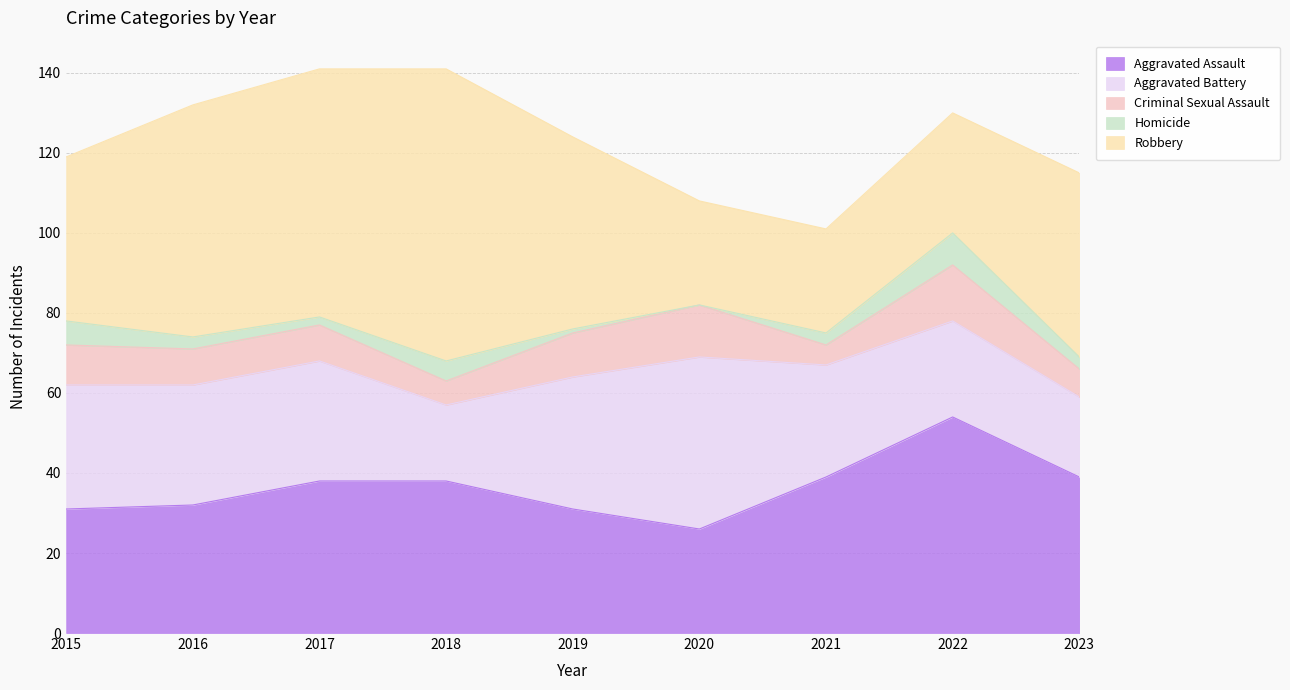

Between 2019 and 2023, which series saw the biggest shift?

Aggravated Battery